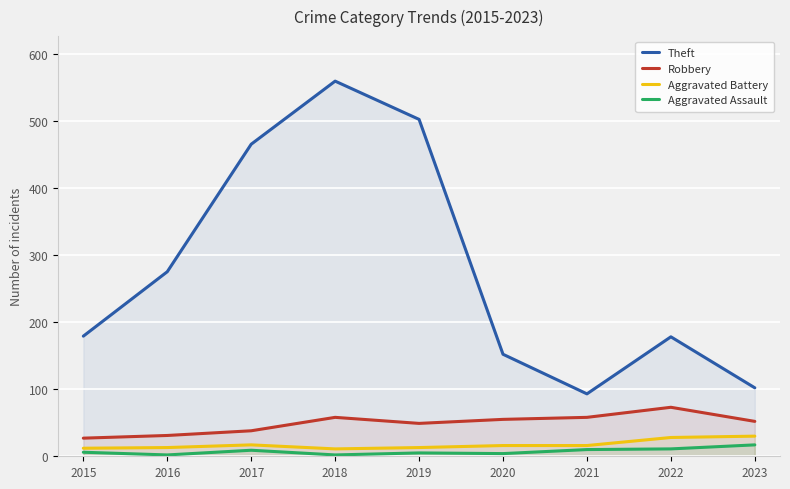

Which label corresponds to the smallest value in the chart?

2016